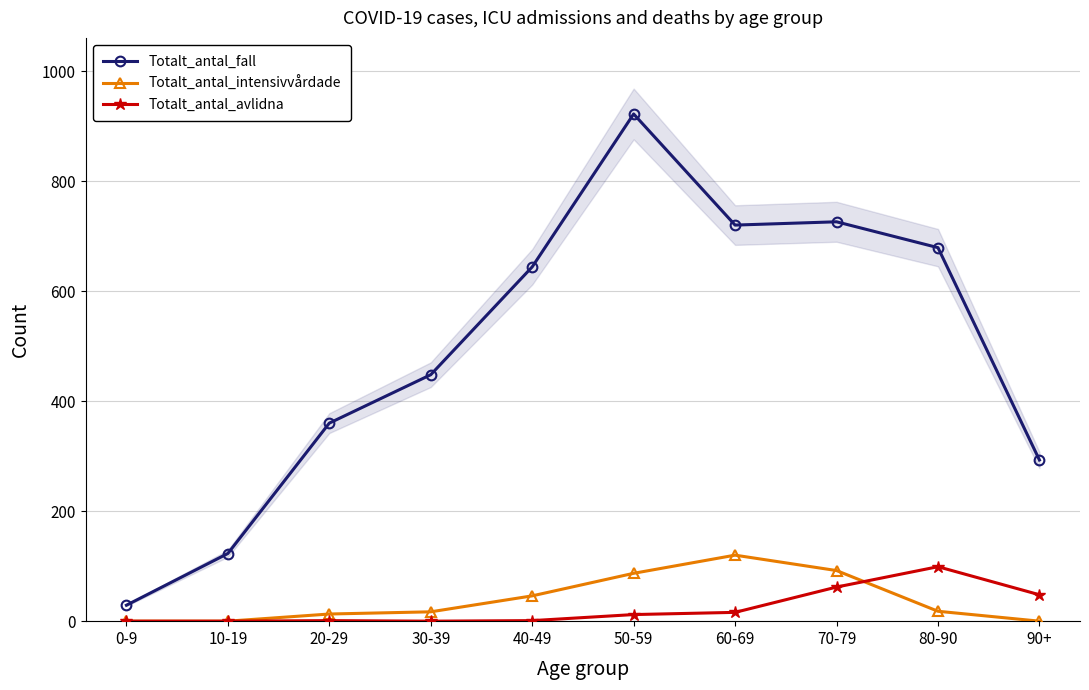

At 50-59, list the series in order from smallest to largest.

Totalt_antal_avlidna, Totalt_antal_intensivvårdade, Totalt_antal_fall